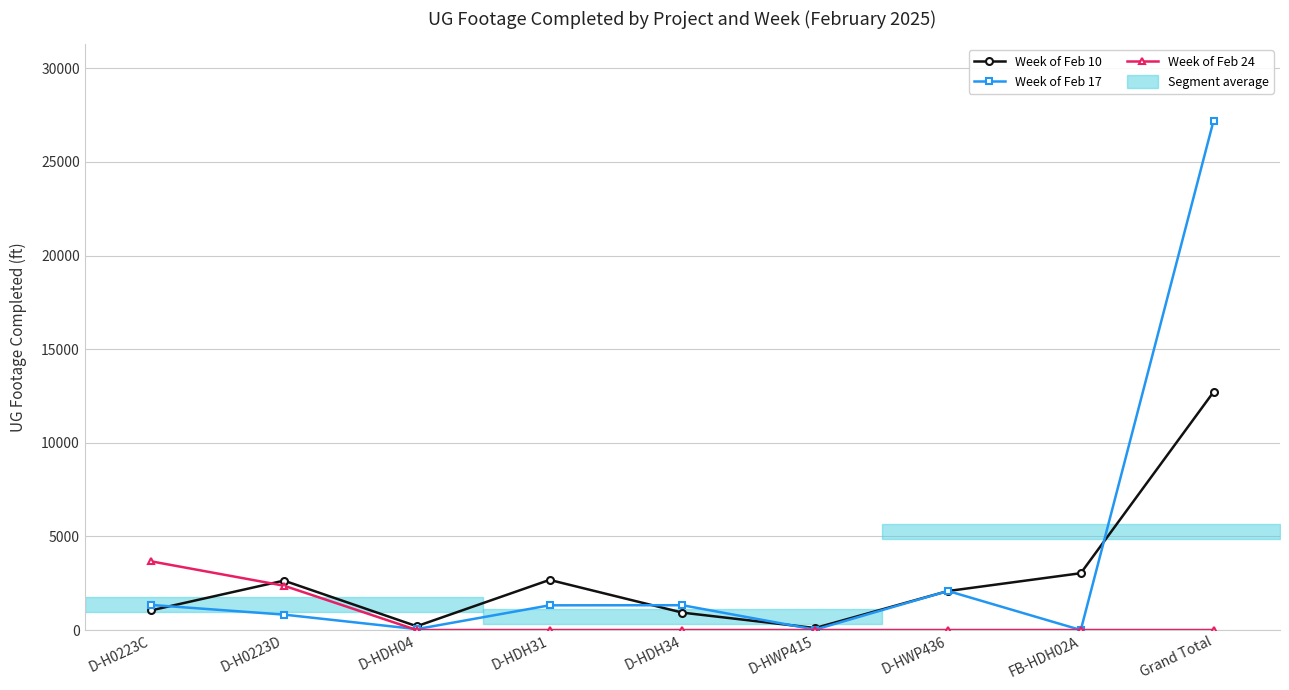

How many lines are shown in the chart?

3